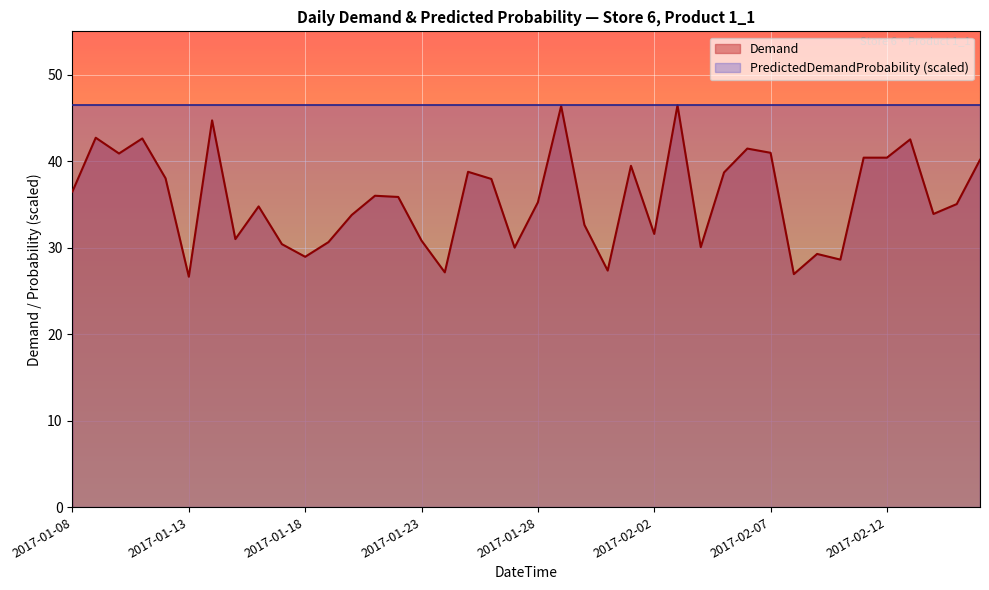

How many series are shown in this chart?

2